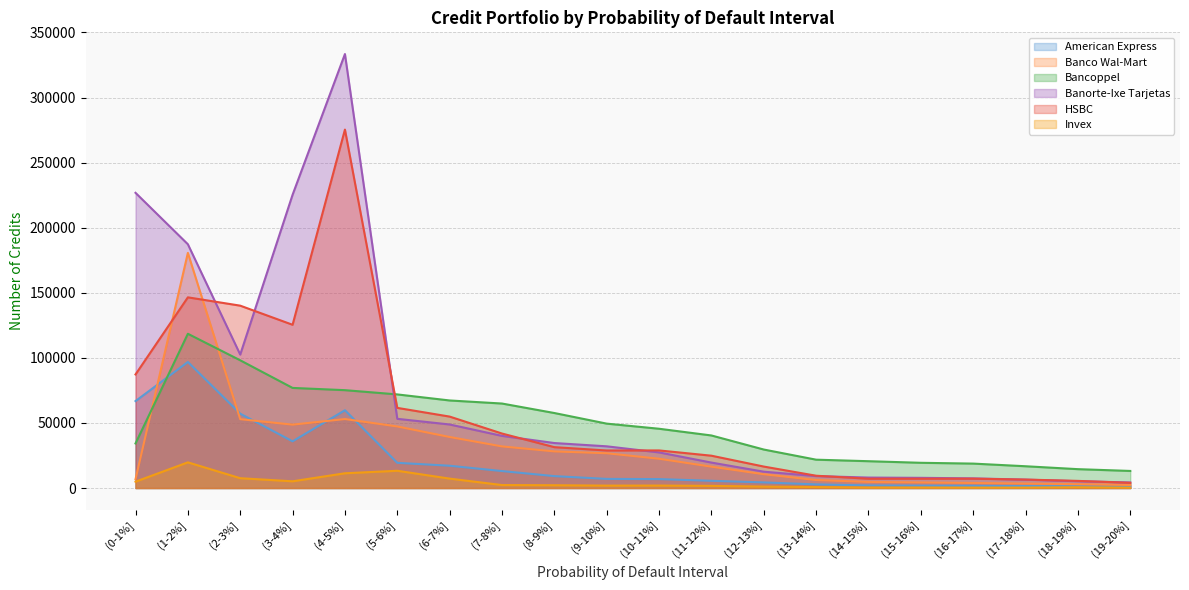

Reading left to right, extract all data points from this chart.

American Express: 66798	96845	57129	35879	59779	19365	17131	13035	9154	7015	6864	5553	4320	2791	1995	1810	1688	1536	1365	1121
Banco Wal-Mart: 6747	180661	52907	48703	53003	47303	39205	31982	28143	26727	22506	16414	10600	6143	4700	4301	3876	3400	2972	2344
Bancoppel: 34249	118518	98140	76922	75191	71926	67276	64922	57634	49483	45547	40385	29578	21785	20616	19390	18771	16737	14500	13127
Banorte-Ixe Tarjetas: 226815	187306	102524	225320	333448	53172	48826	40067	34567	32045	27364	19558	12553	9191	8039	7836	7431	6454	5238	4283
HSBC: 87268	146510	140117	125433	275394	61580	54890	41870	31407	28843	28888	24840	16493	9454	7143	7138	7175	6491	5490	3979
Invex: 4889	19729	7552	5172	11337	13264	7238	2291	2150	1862	1898	1659	1118	753	396	390	339	354	621	288